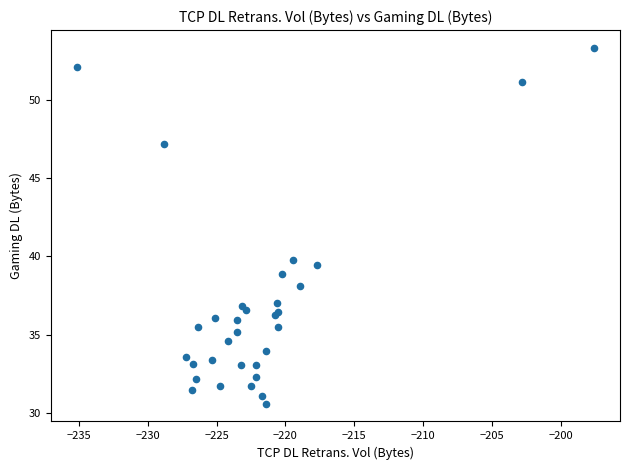

What Y value in the scatter plot is closest to 41?

39.8